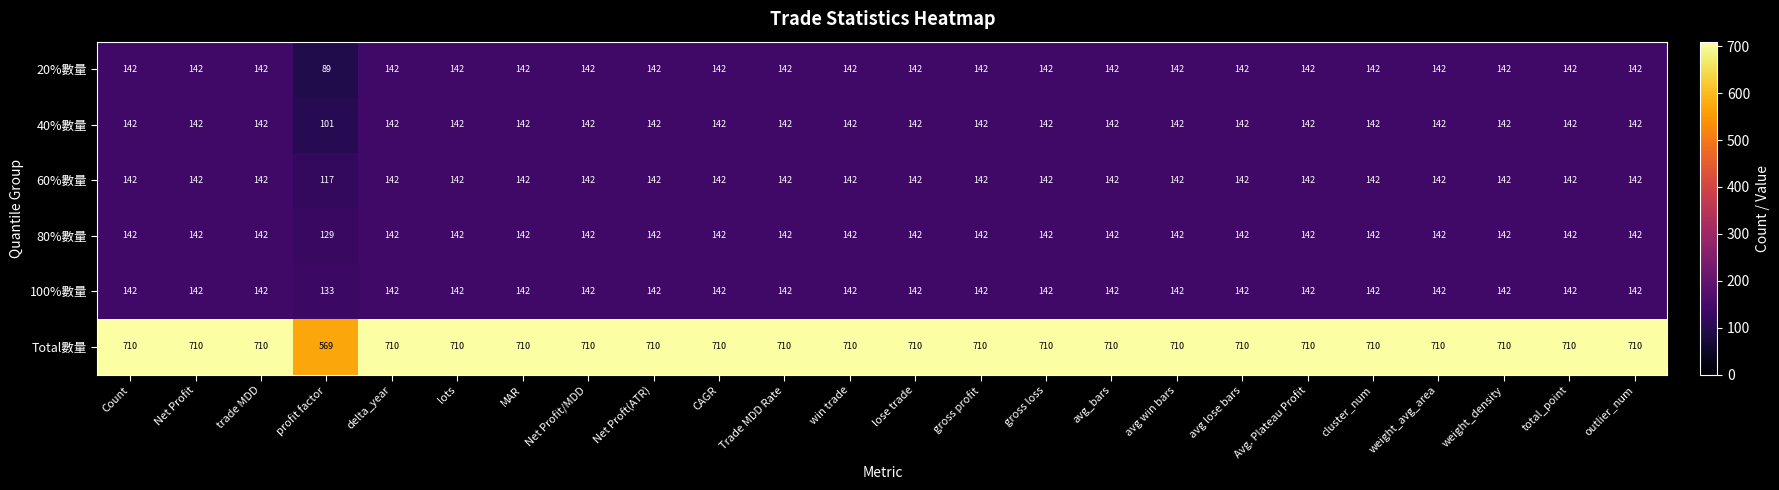

Which label corresponds to the smallest value in the chart?

profit factor